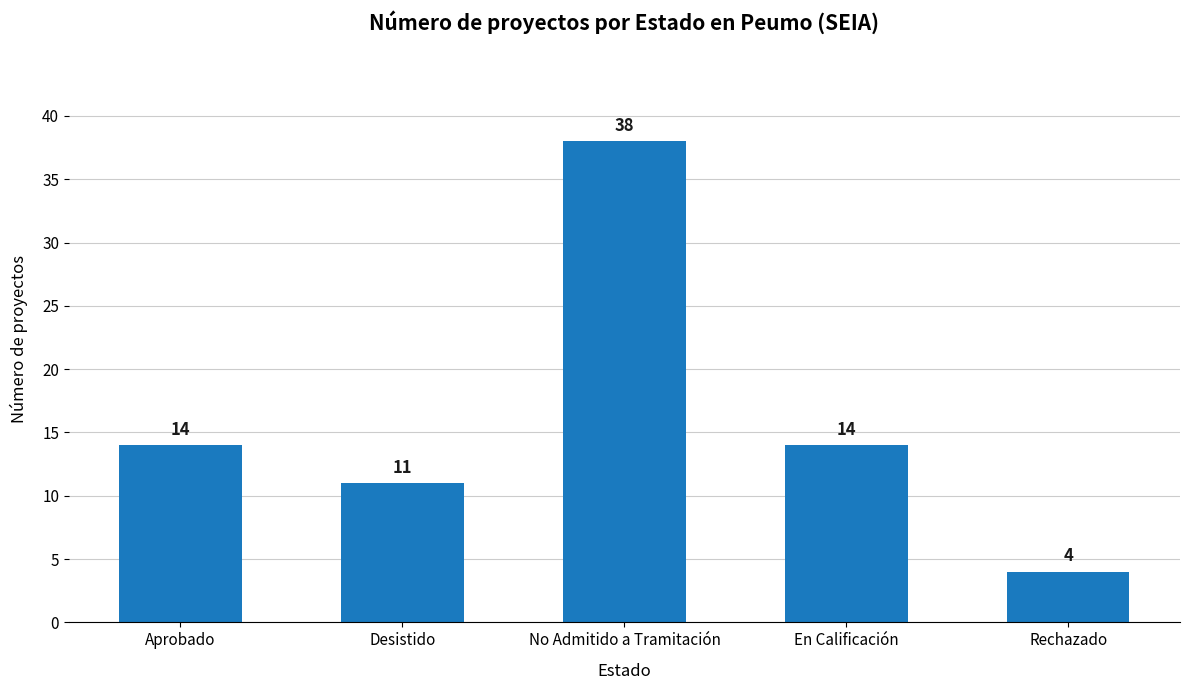

What is the value of the 5th bar from the left?

4